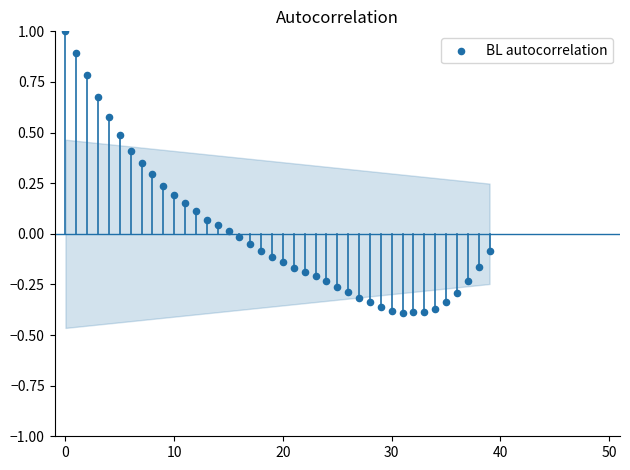

What is the range of Y values (max minus min)?

1.4